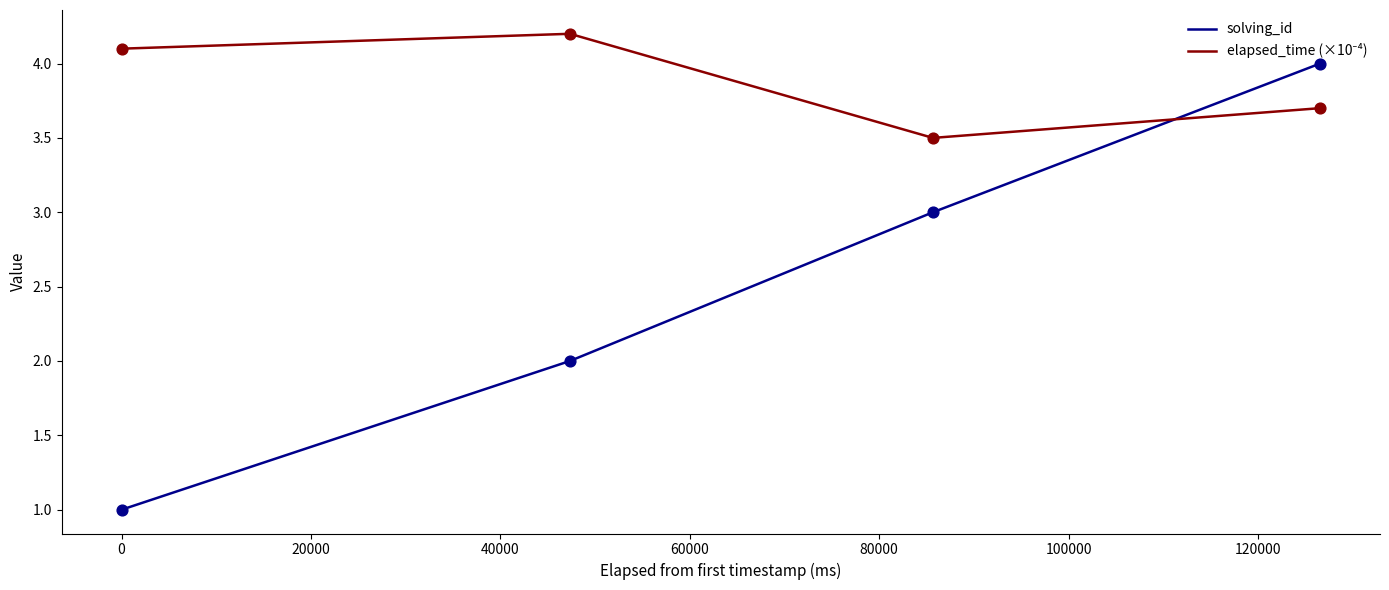

Which series has the widest spread of values?

solving_id